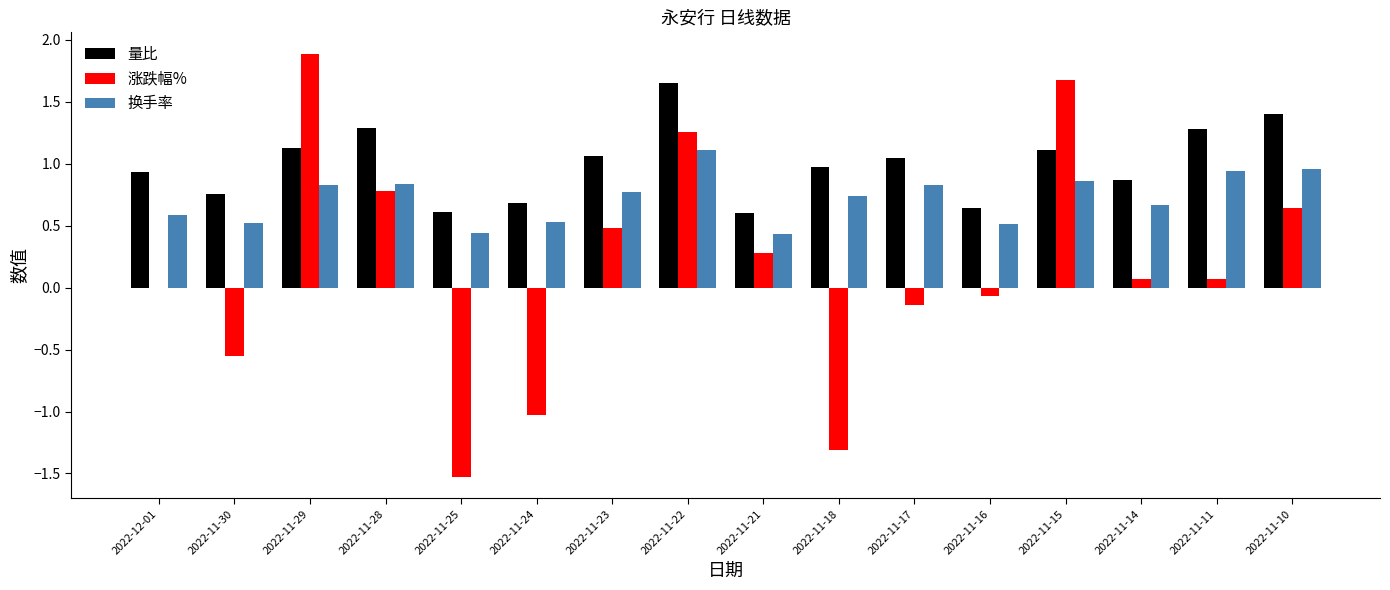

Which series has the largest total across all categories?

量比